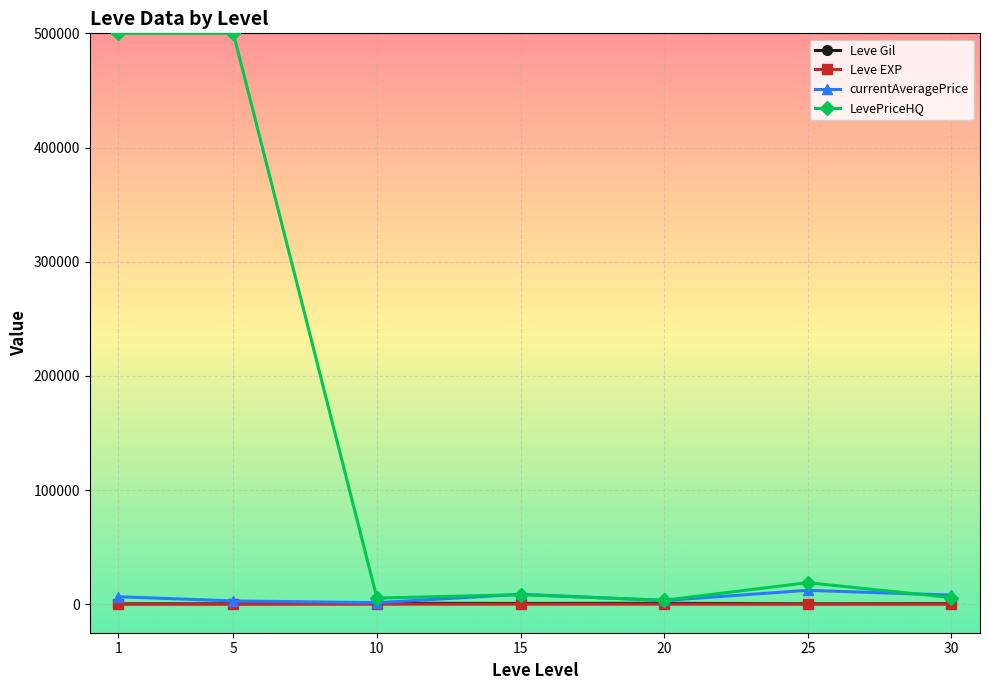

Which series has the largest range (max minus min)?

LevePriceHQ